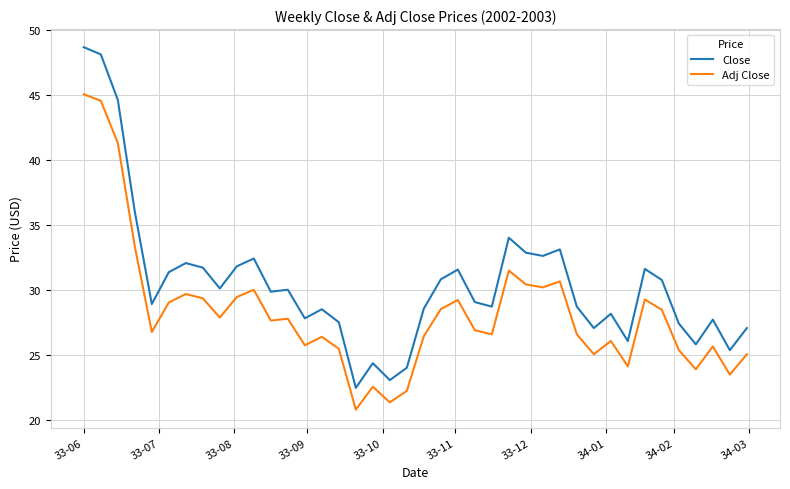

What is the lowest value of the Adj Close series?

20.8